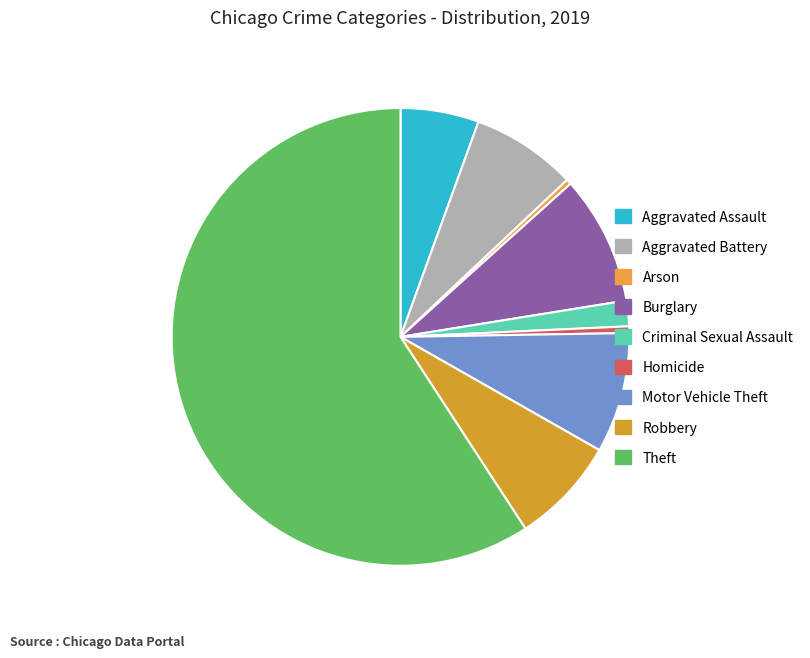

Count the number of slices in the pie.

9